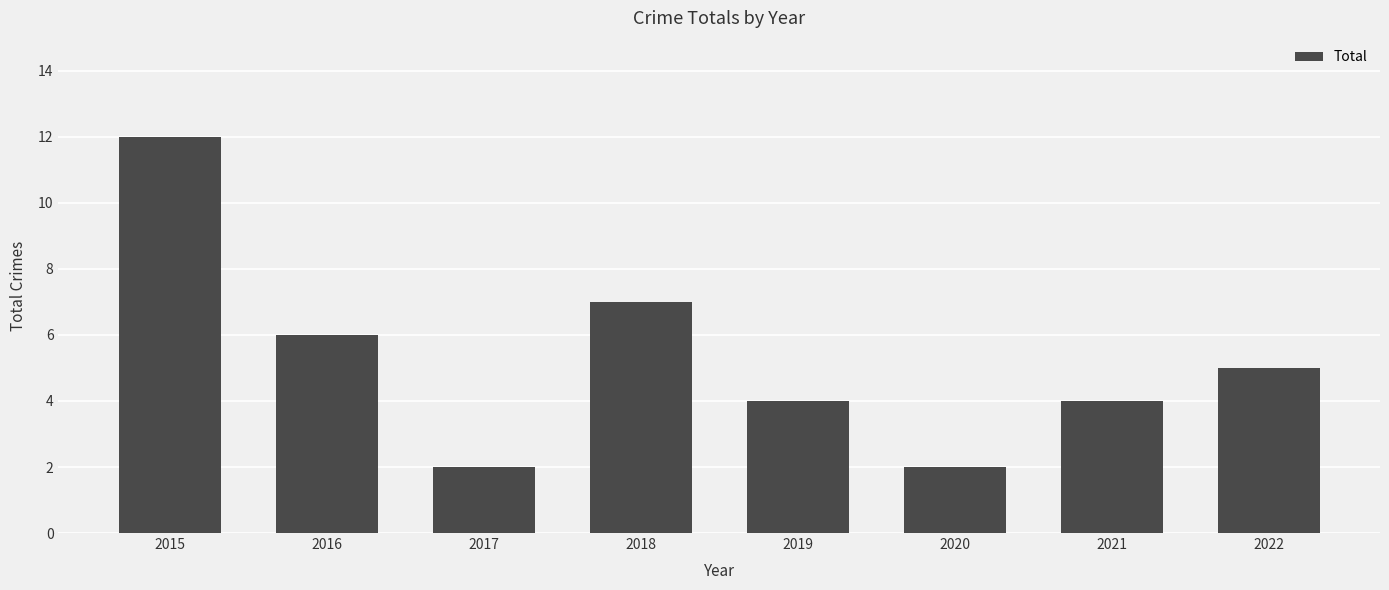

What is the minimum value shown in the chart?

2